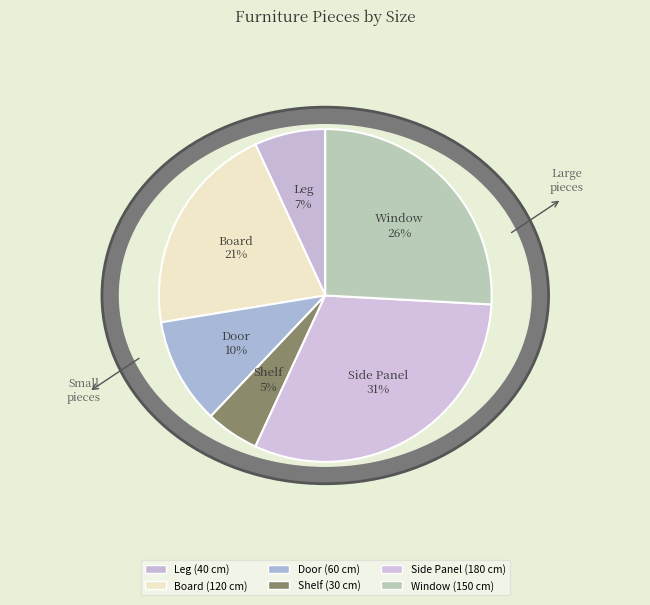

To the nearest percent, what portion does Side Panel represent?

31%